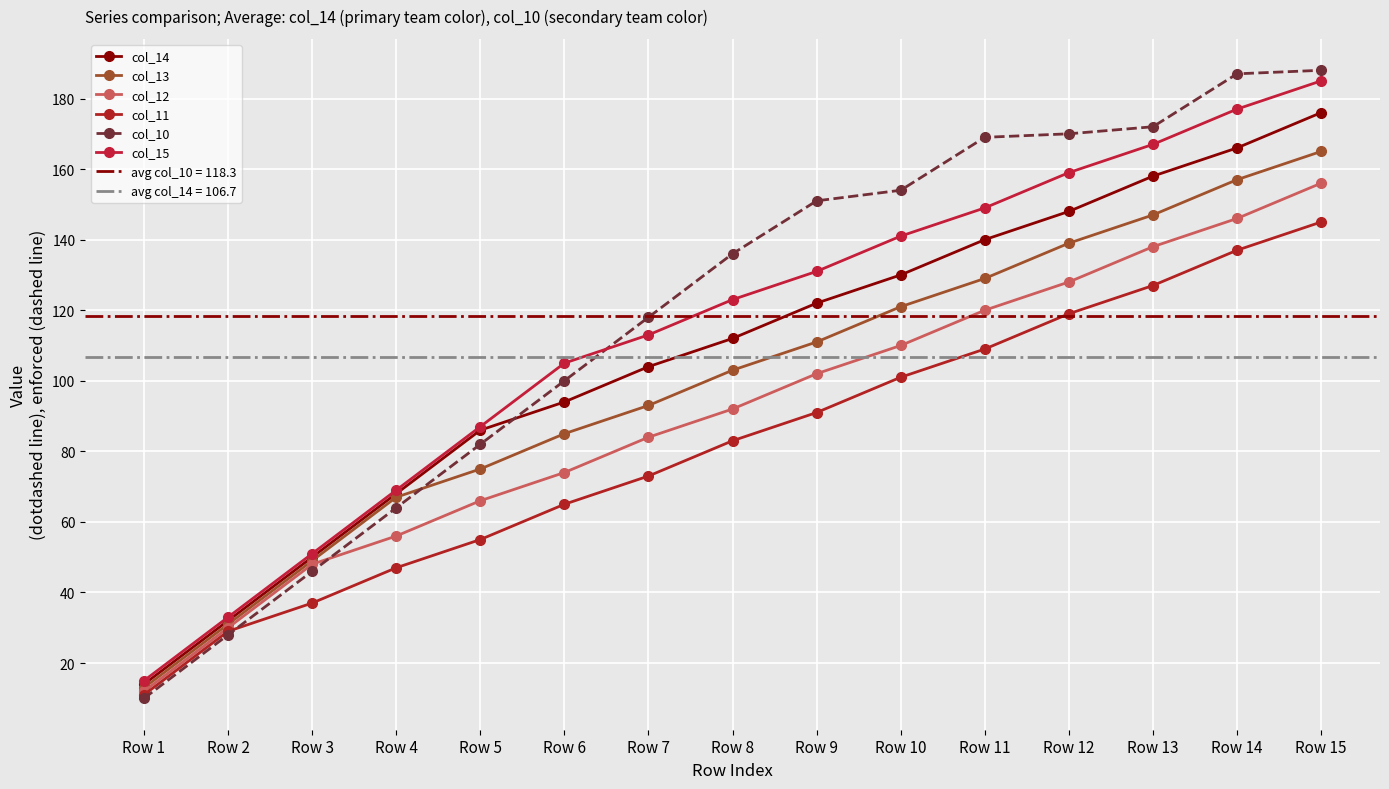

How many distinct data groups are displayed?

6